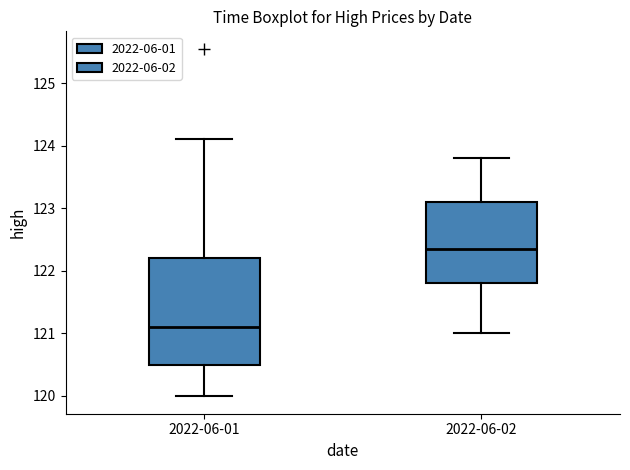

Where does the median line of the box for 2022-06-02 sit on the y-axis? The values are not printed on the chart, so give them approximately, as read against the axis.

122.4